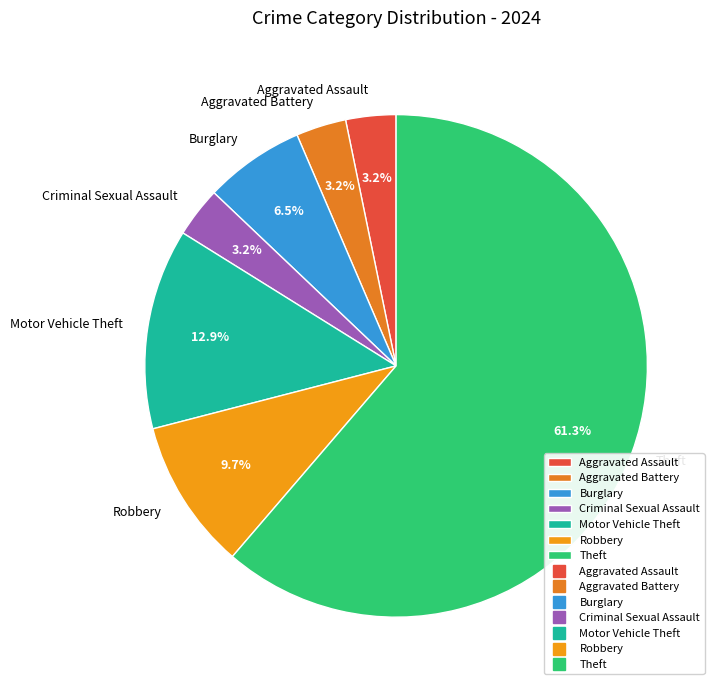

To the nearest percent, what percentage of the pie is Aggravated Battery?

3%